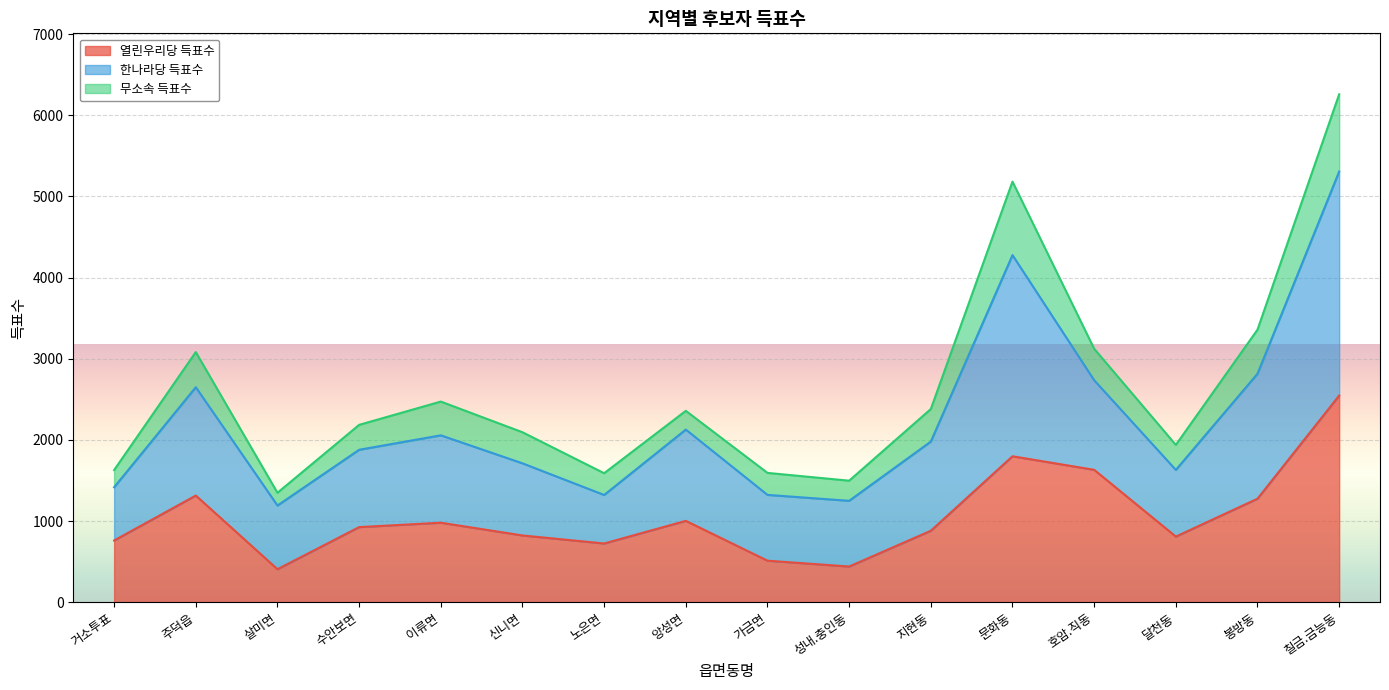

Between 노은면 and 달천동, which series saw the biggest shift?

한나라당 득표수